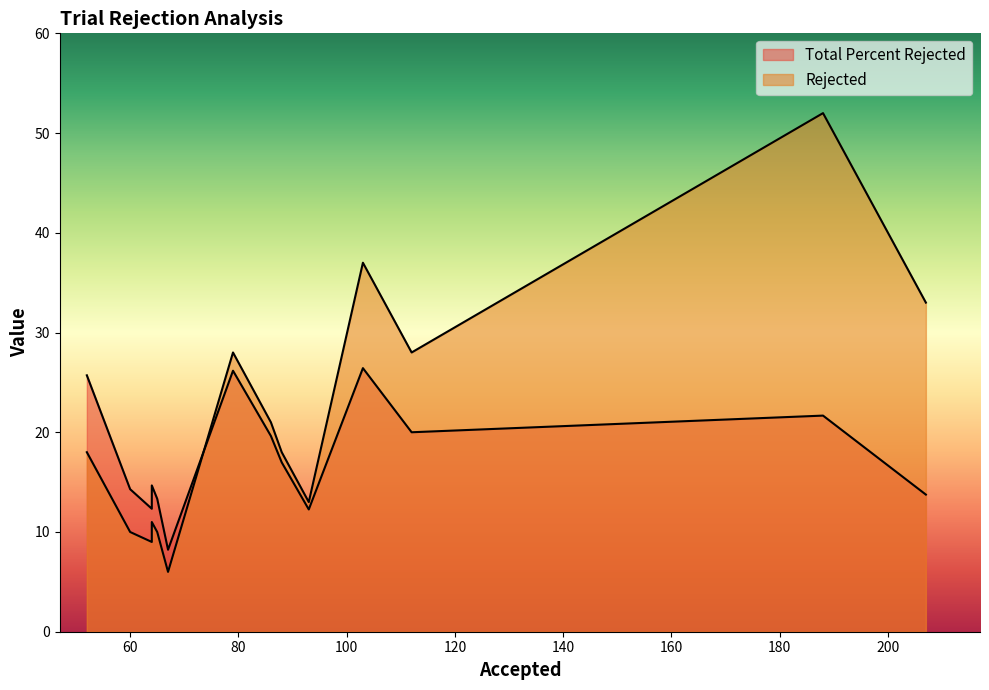

The value of Rejected at All Taxonomic Trials is 90.2. True or false?

False